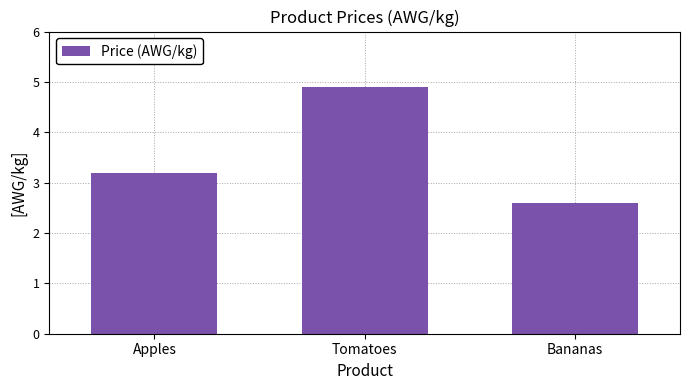

The chart shows a value of 1.3 at Bananas. True or false?

False